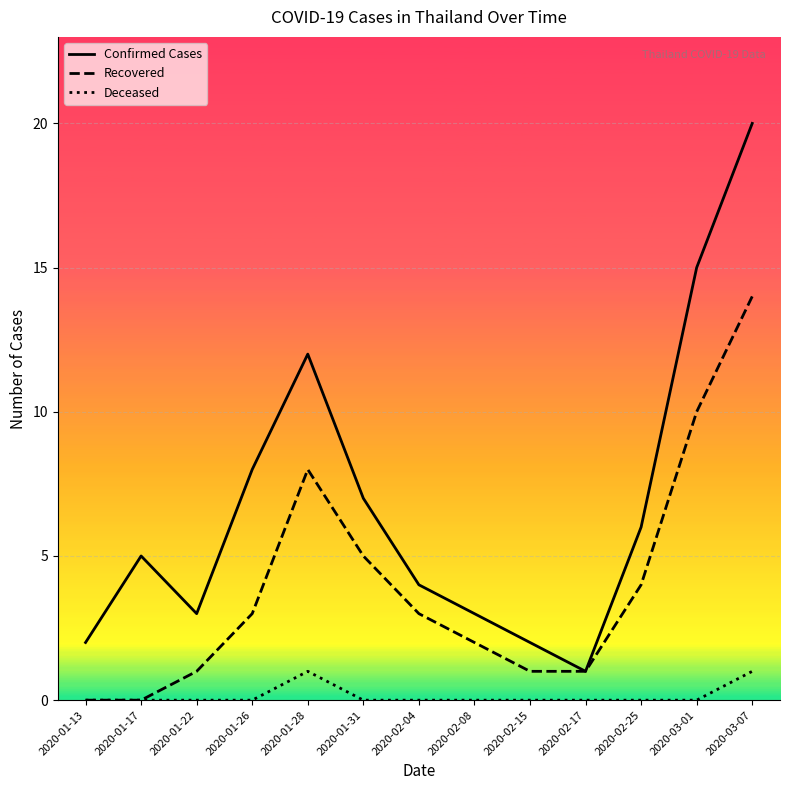

Reading left to right, transcribe all the data shown in this chart.

Confirmed Cases: 2020-01-13=2	2020-01-17=5	2020-01-22=3	2020-01-26=8	2020-01-28=12	2020-01-31=7	2020-02-04=4	2020-02-08=3	2020-02-15=2	2020-02-17=1	2020-02-25=6	2020-03-01=15	2020-03-07=20
Recovered: 2020-01-13=0	2020-01-17=0	2020-01-22=1	2020-01-26=3	2020-01-28=8	2020-01-31=5	2020-02-04=3	2020-02-08=2	2020-02-15=1	2020-02-17=1	2020-02-25=4	2020-03-01=10	2020-03-07=14
Deceased: 2020-01-13=0	2020-01-17=0	2020-01-22=0	2020-01-26=0	2020-01-28=1	2020-01-31=0	2020-02-04=0	2020-02-08=0	2020-02-15=0	2020-02-17=0	2020-02-25=0	2020-03-01=0	2020-03-07=1